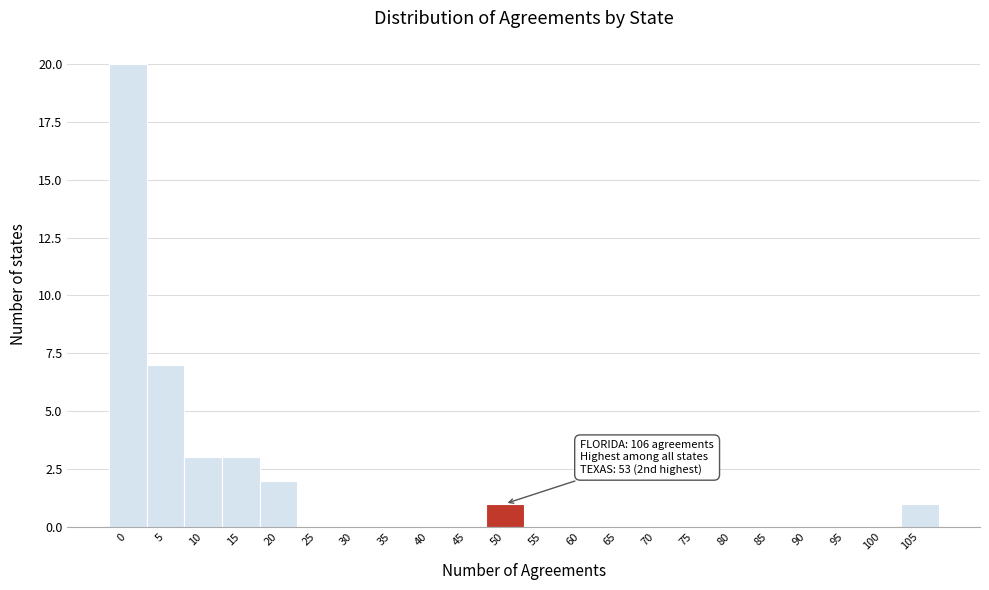

Reading left to right, list all the values displayed in this chart.

0=20	5=7	10=3	15=3	20=2	25=0	30=0	35=0	40=0	45=0	50=1	55=0	60=0	65=0	70=0	75=0	80=0	85=0	90=0	95=0	100=0	105=1